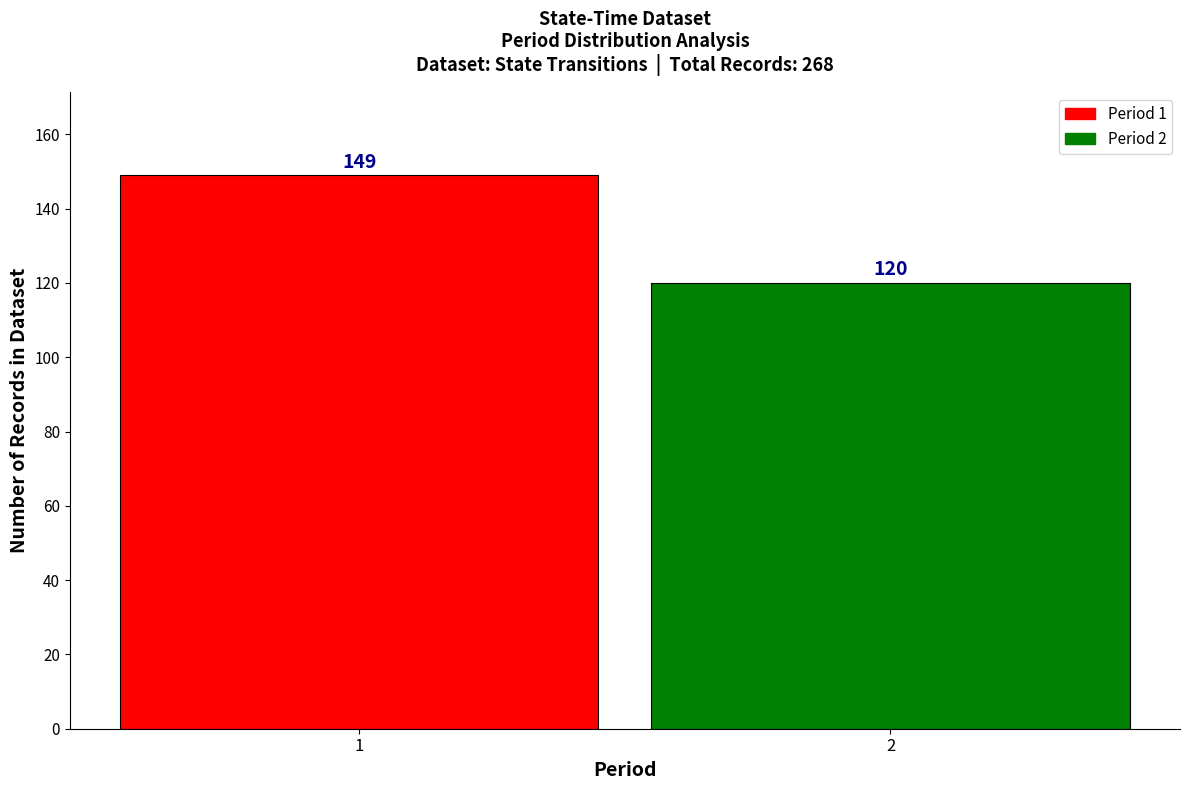

Reading left to right, transcribe all the data shown in this chart.

149	120